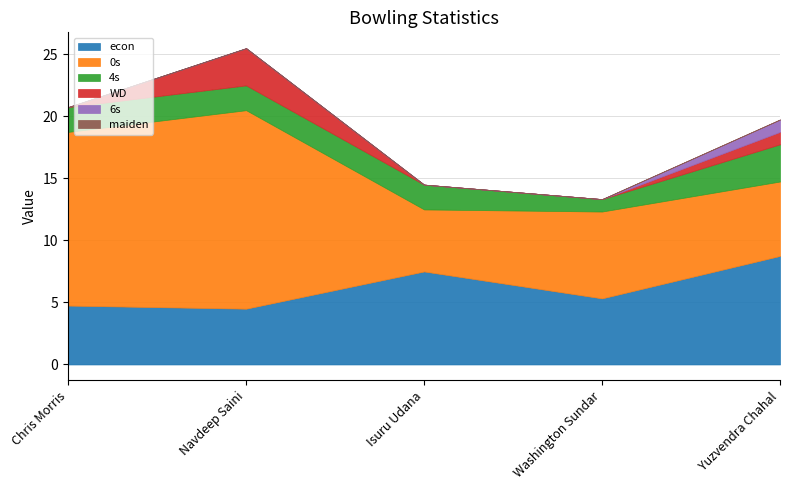

List the series in order of their peak value, lowest first.

maiden, 6s, 4s, WD, econ, 0s